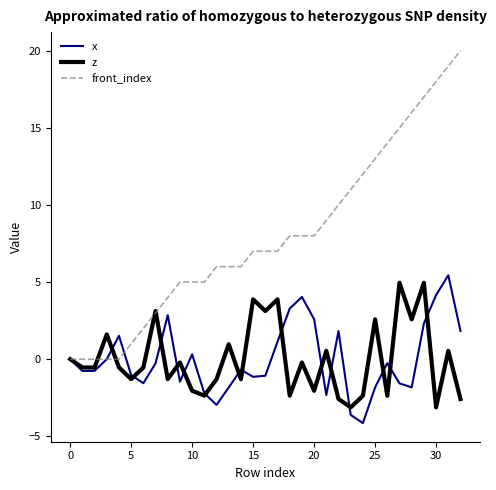

What is the difference between the maximum and minimum values in the front_index series?

20.0